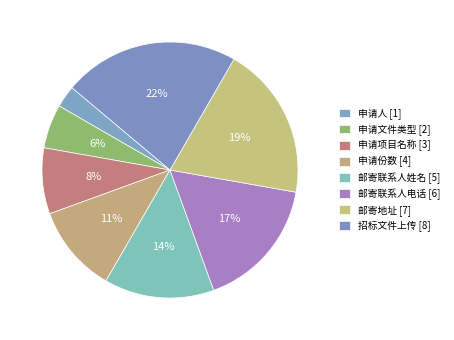

Does any single category account for the majority?

No